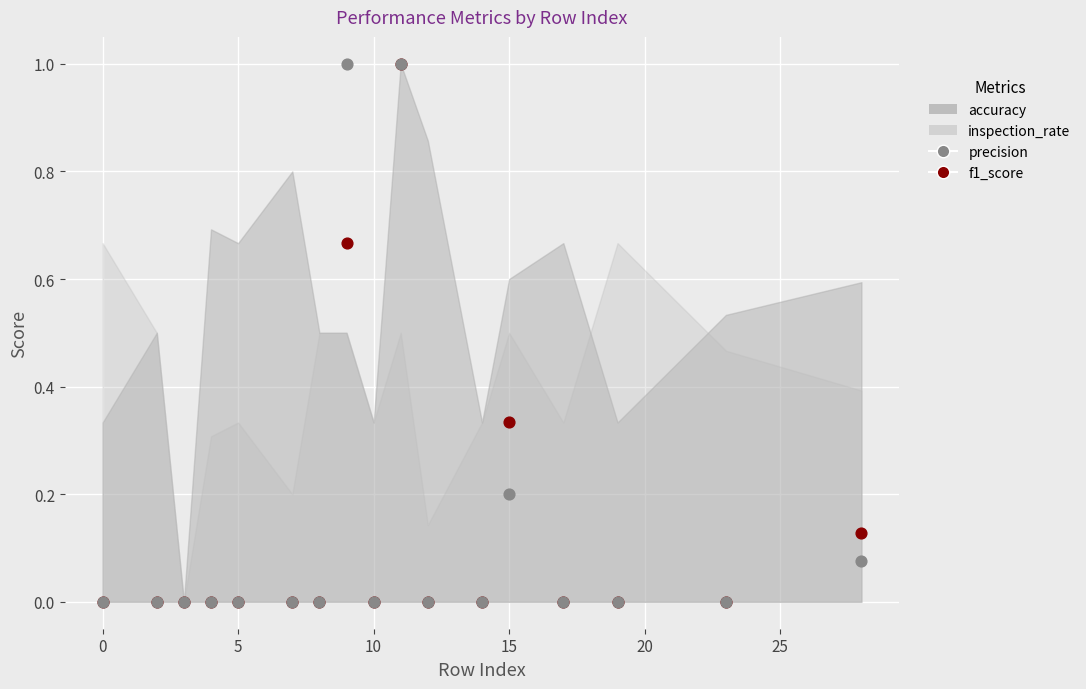

Which series reaches the maximum Y coordinate?

f1_score